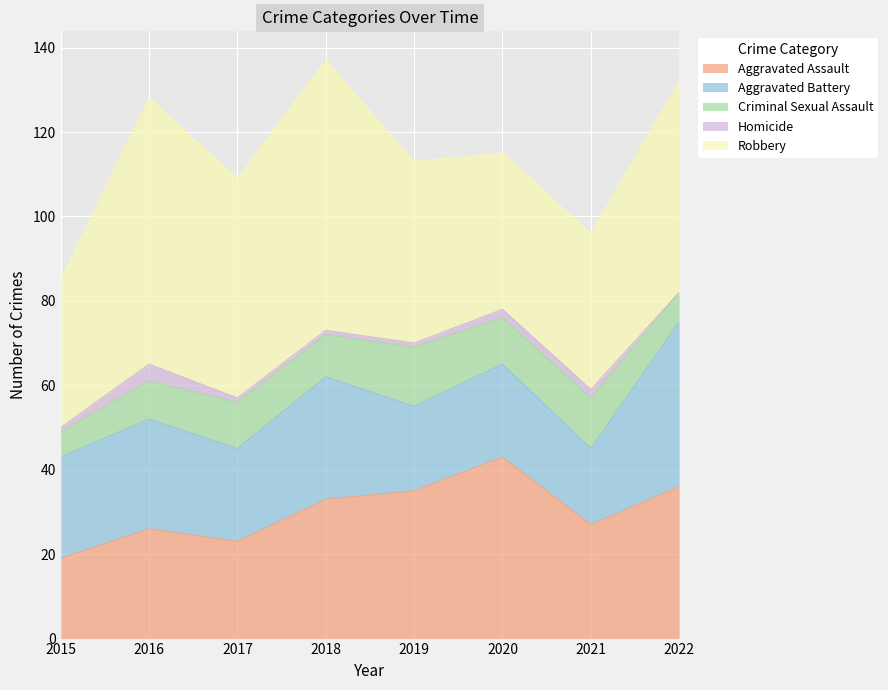

Reading right to left, what are all the values shown in this chart?

Aggravated Assault: 2022=36	2021=27	2020=43	2019=35	2018=33	2017=23	2016=26	2015=19
Aggravated Battery: 2022=39	2021=18	2020=22	2019=20	2018=29	2017=22	2016=26	2015=24
Criminal Sexual Assault: 2022=7	2021=12	2020=11	2019=14	2018=10	2017=11	2016=9	2015=6
Homicide: 2022=0	2021=2	2020=2	2019=1	2018=1	2017=1	2016=4	2015=1
Robbery: 2022=50	2021=37	2020=37	2019=43	2018=64	2017=52	2016=63	2015=35